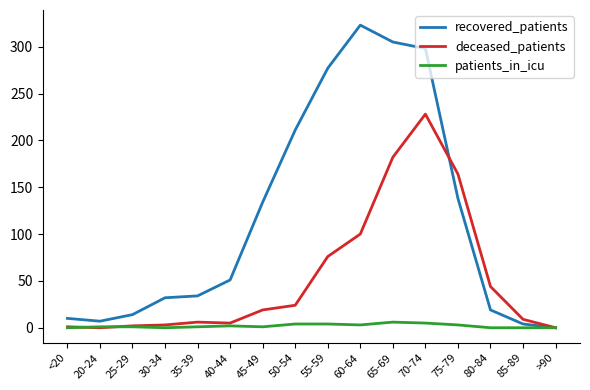

The value of deceased_patients at 75-79 is 226. True or false?

False